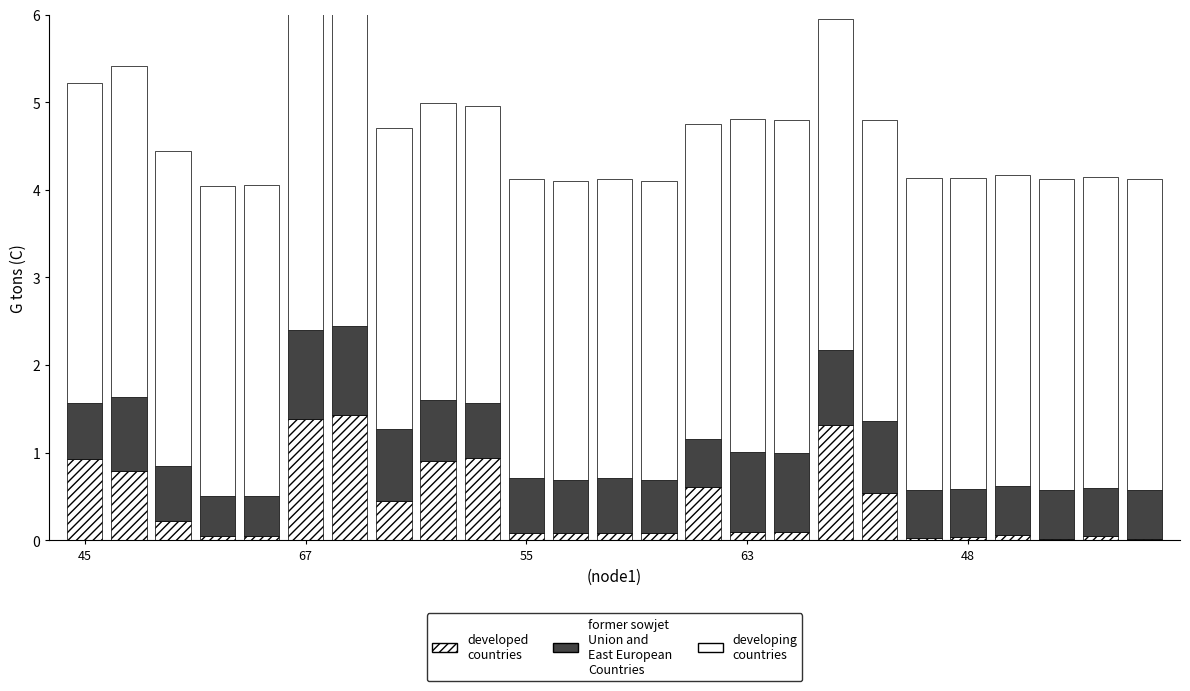

At which label does developed countries reach its peak?

6